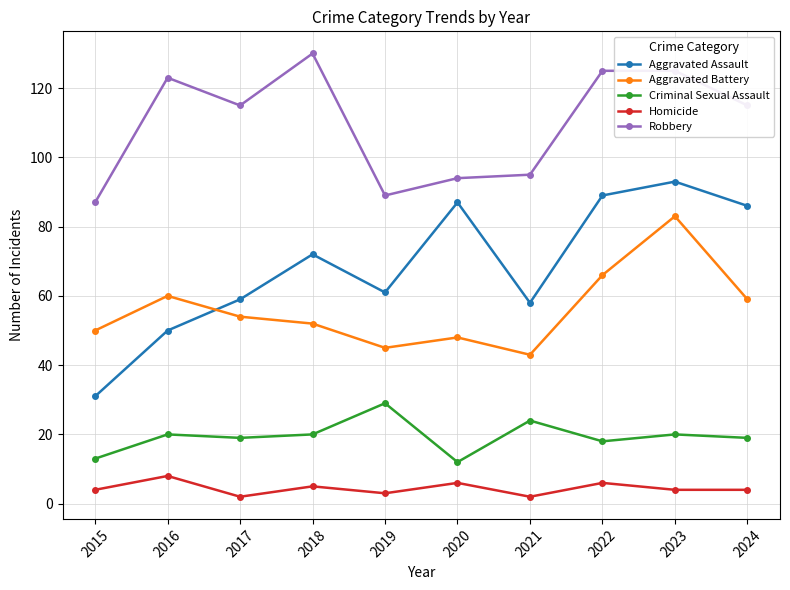

Does the chart have visible grid lines?

Yes